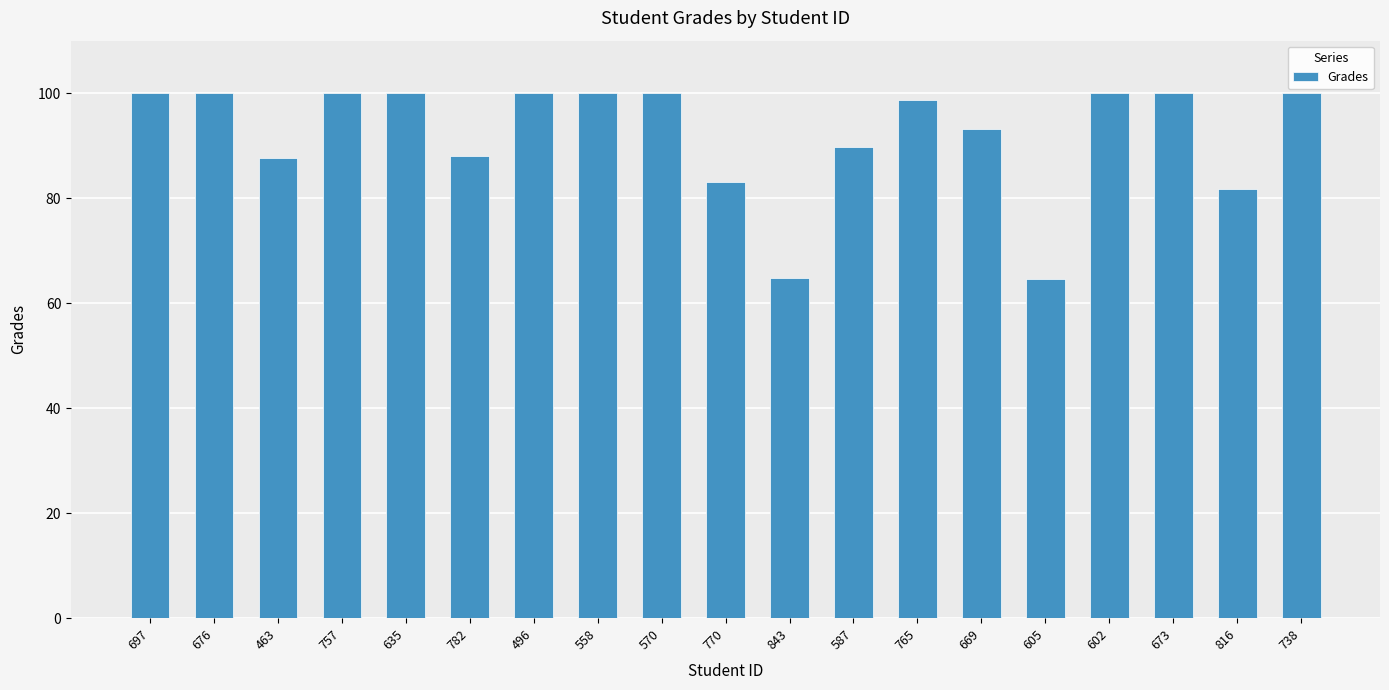

What is the smallest value displayed?

64.6